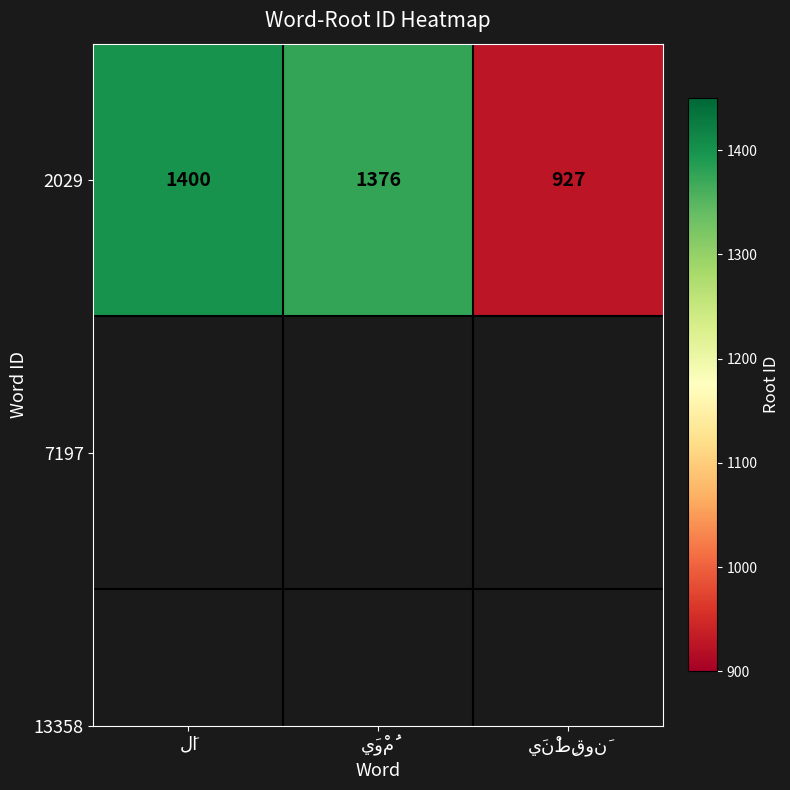

Reading left to right, transcribe all the data shown in this chart.

1400	1376	927